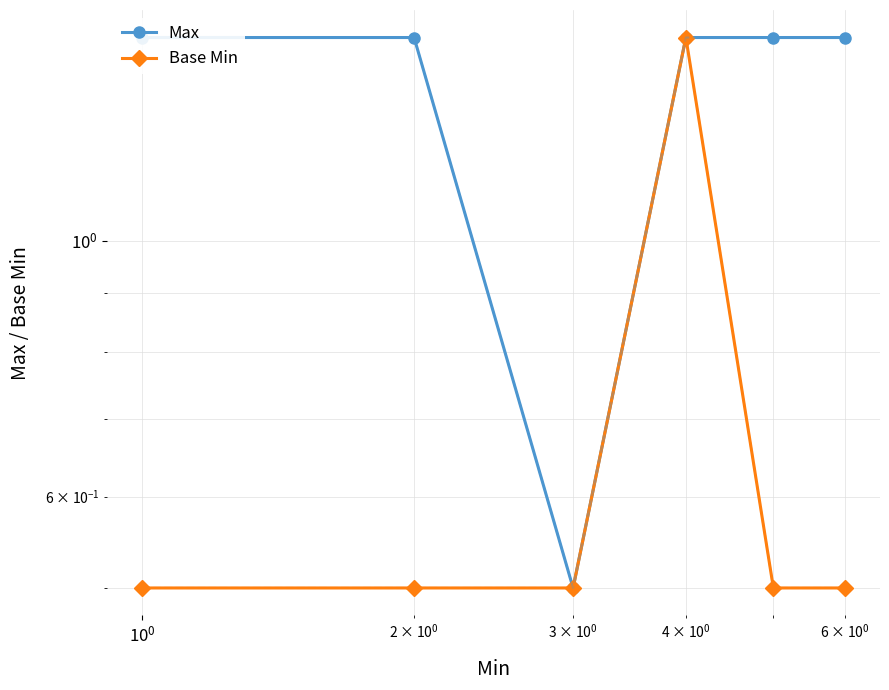

What is the value of the Base Min point at the 2nd from the left?

0.5